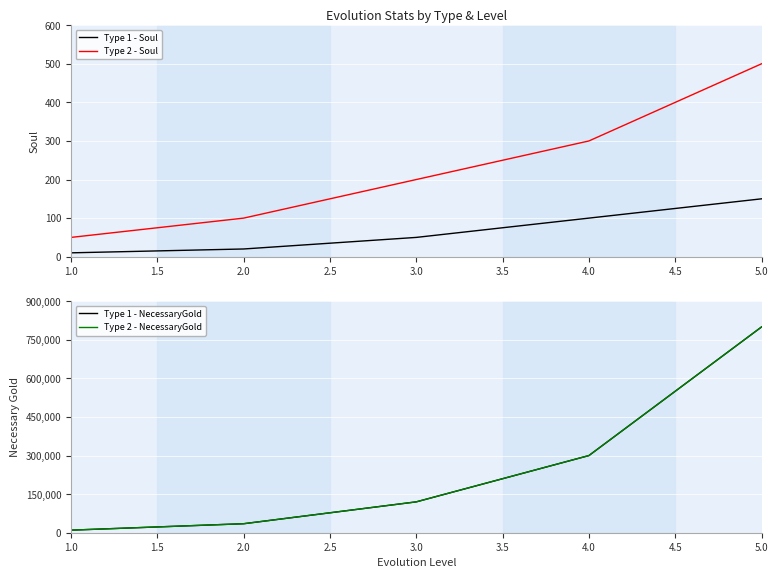

Is the value of Type 2 - Soul at 2.0 greater than the value of Type 1 - Soul at 3.0?

Yes